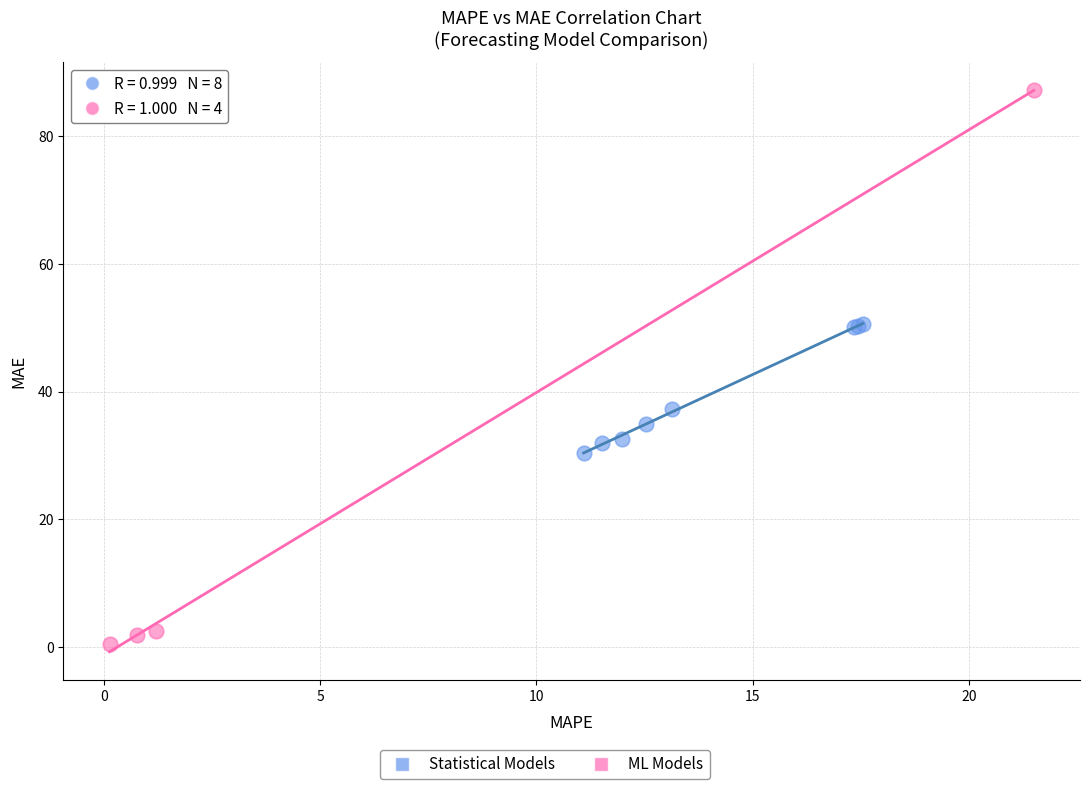

Which series reaches the minimum Y coordinate?

ML Models